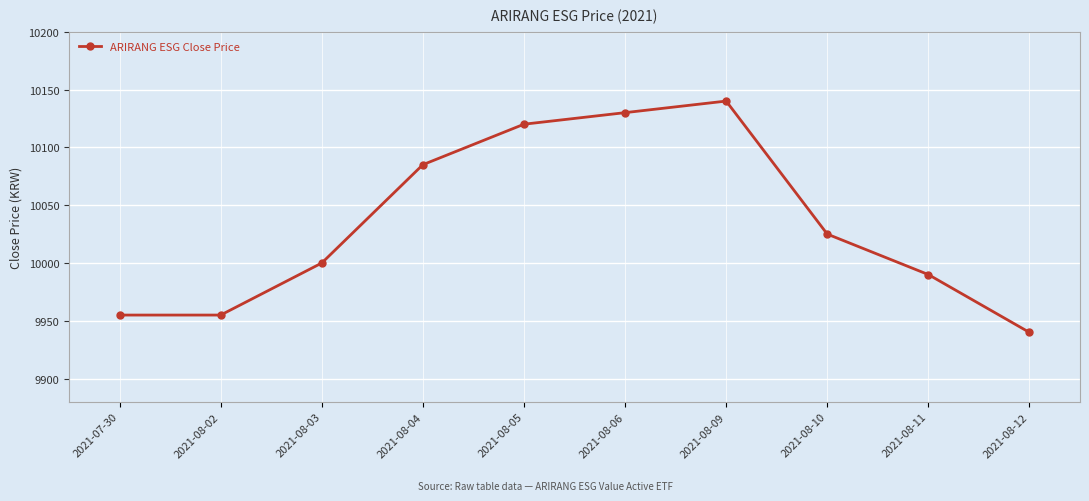

Reading left to right, extract all data points from this chart.

2021-07-30=9955	2021-08-02=9955	2021-08-03=10000	2021-08-04=10085	2021-08-05=10120	2021-08-06=10130	2021-08-09=10140	2021-08-10=10025	2021-08-11=9990	2021-08-12=9940